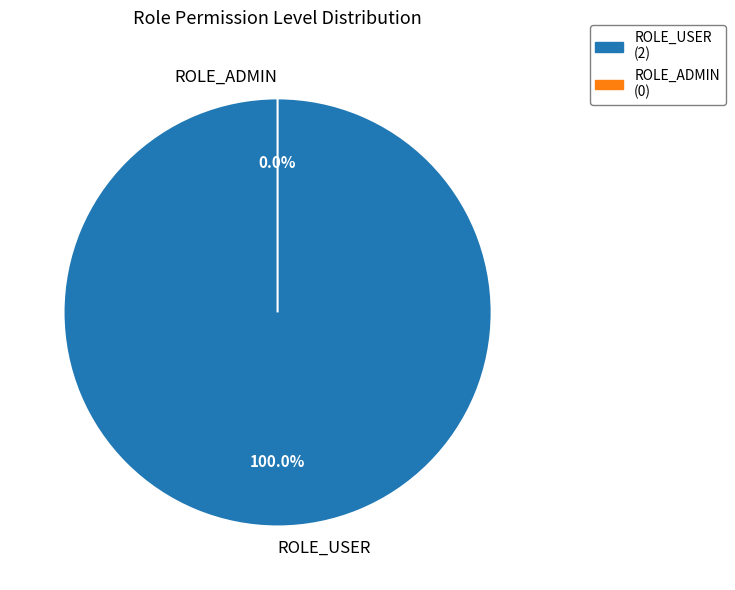

What portion of the pie excludes ROLE_ADMIN?

100.0%